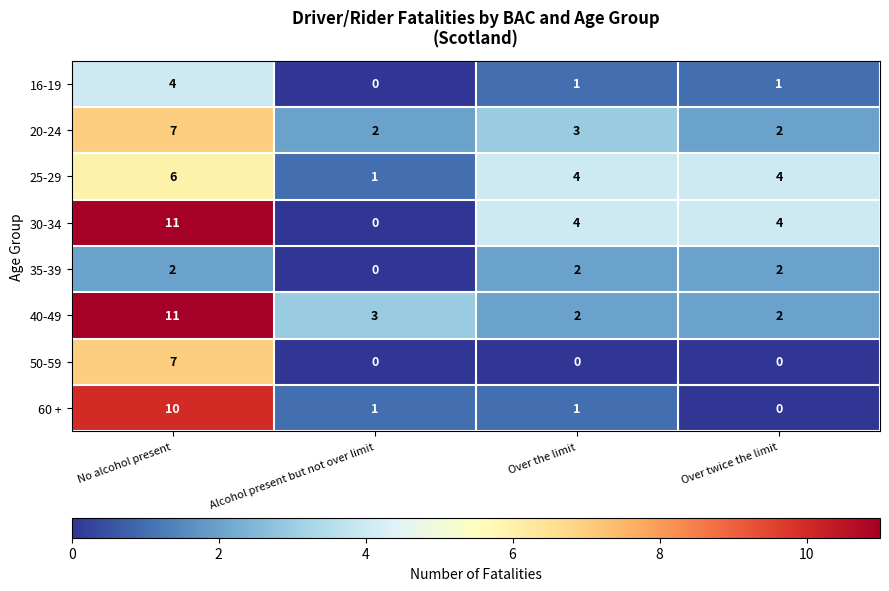

Which category has the highest value in the 60 + series?

No alcohol present